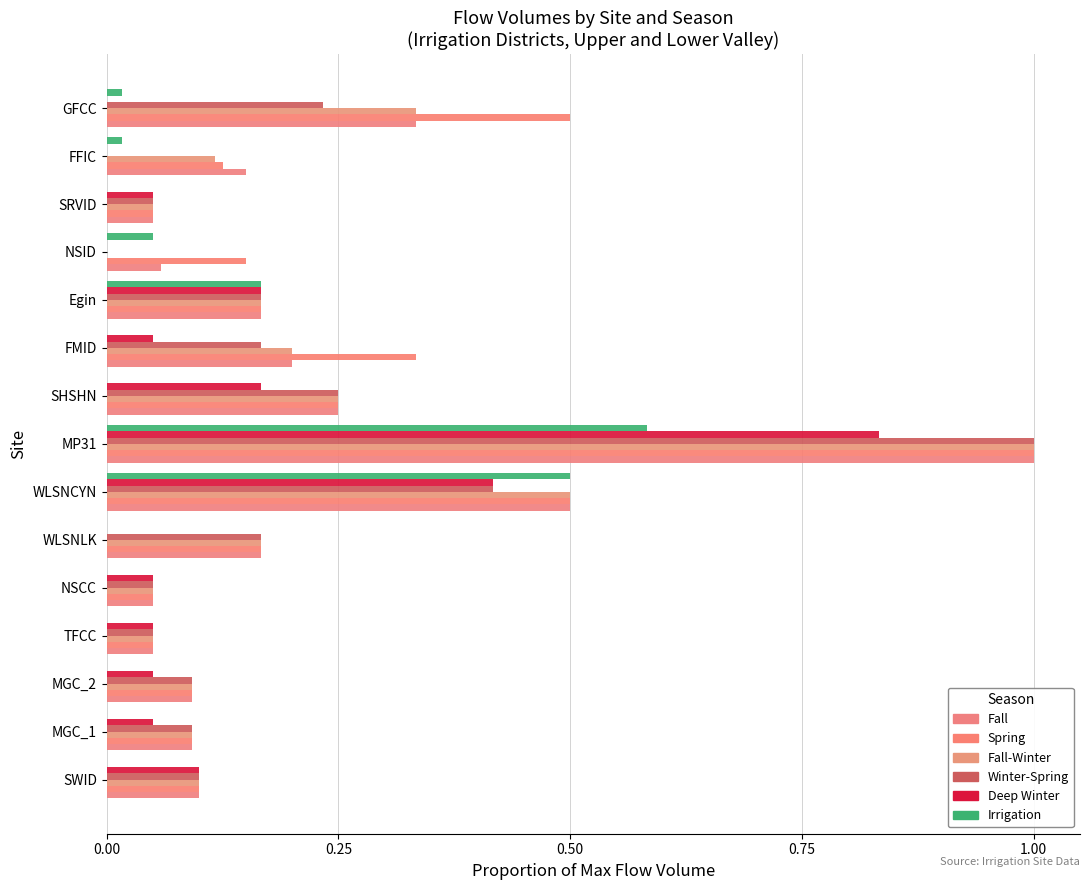

What is the difference between the maximum and minimum values in the Fall series?

0.9